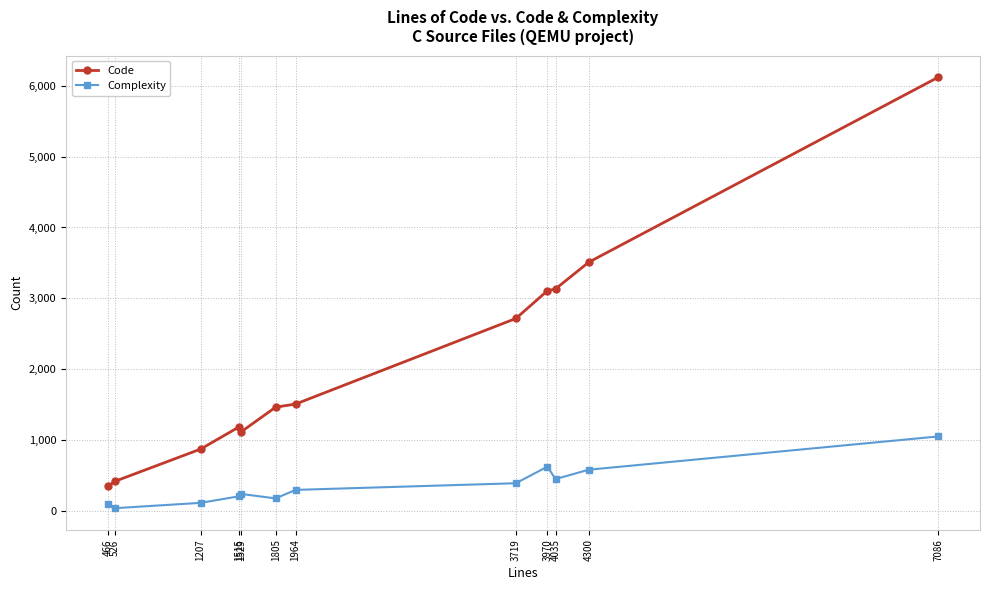

How many lines are shown in the chart?

2